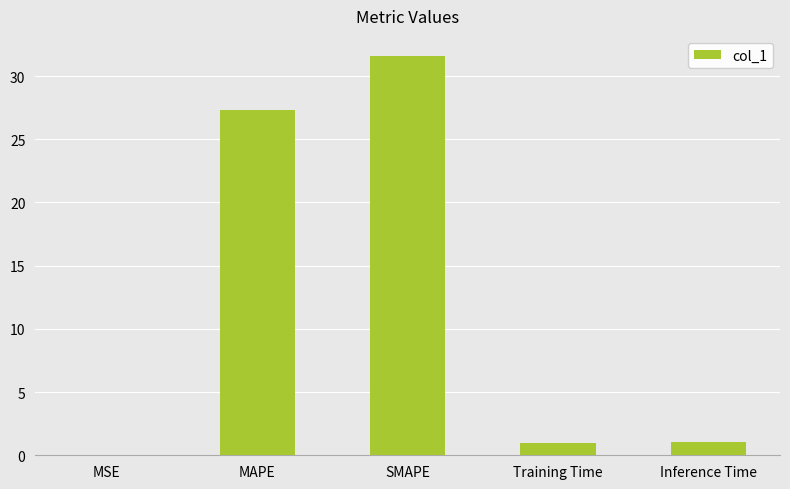

The value at MSE is 0.0. True or false?

True